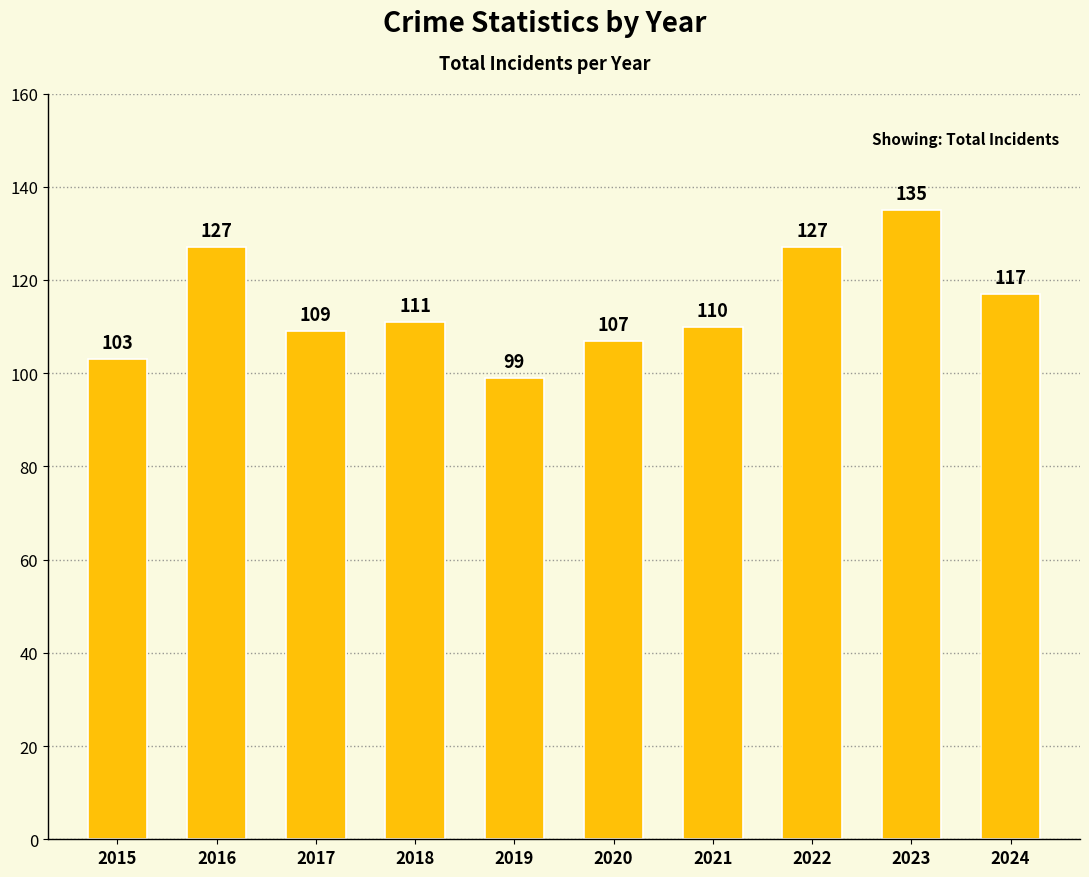

What is the difference between the maximum and minimum values?

36